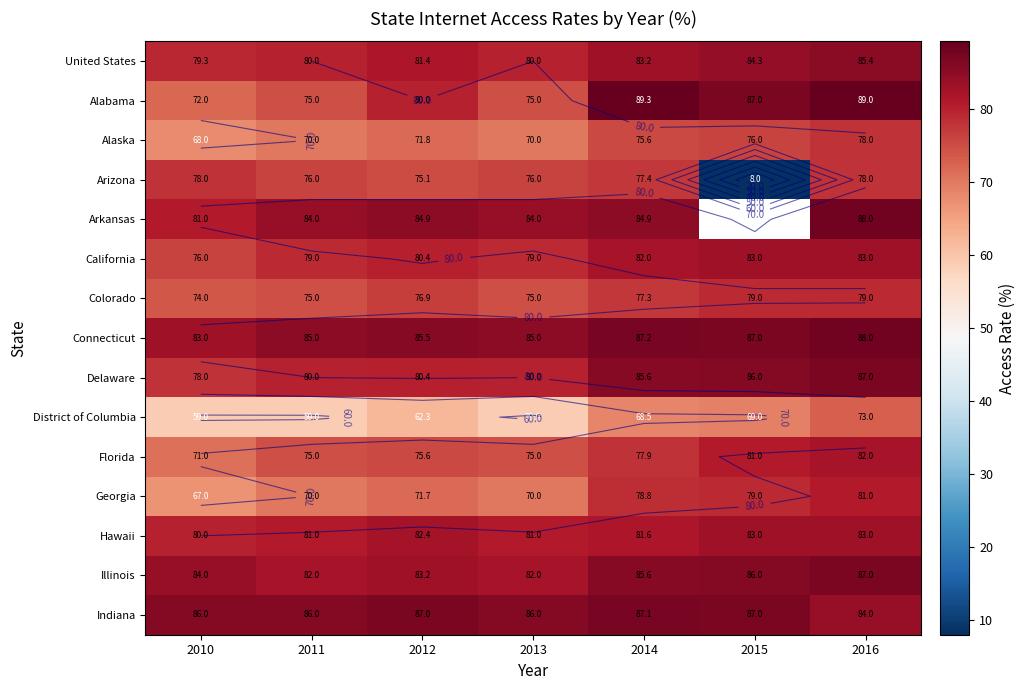

True or false: Arkansas has a value of 48.1 at 2012.

False